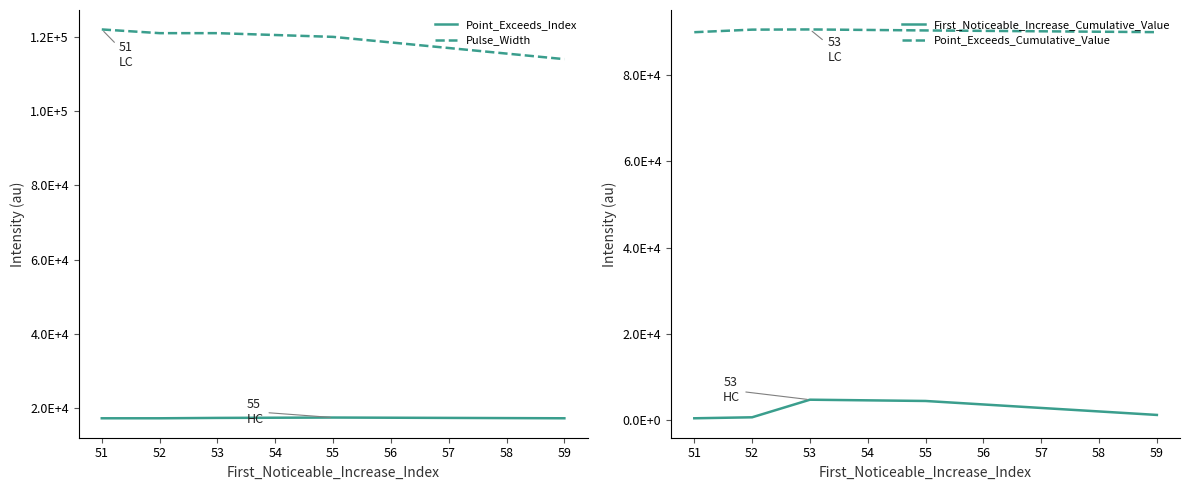

At how many categories does at least one series exceed 81377?

5